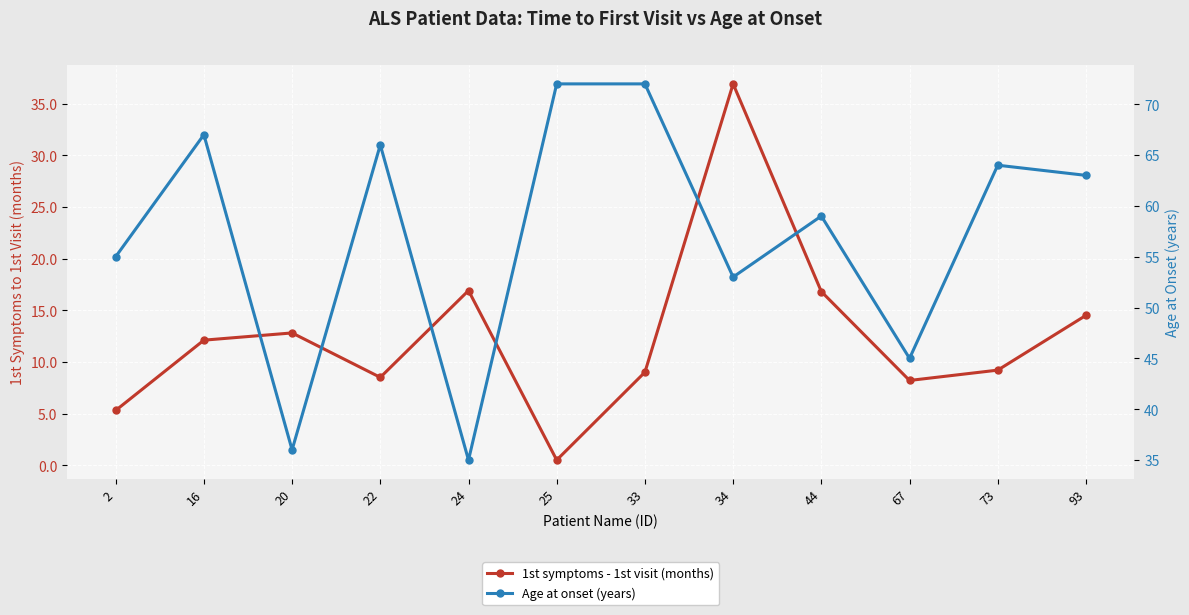

At how many categories does at least one series exceed 61?

6